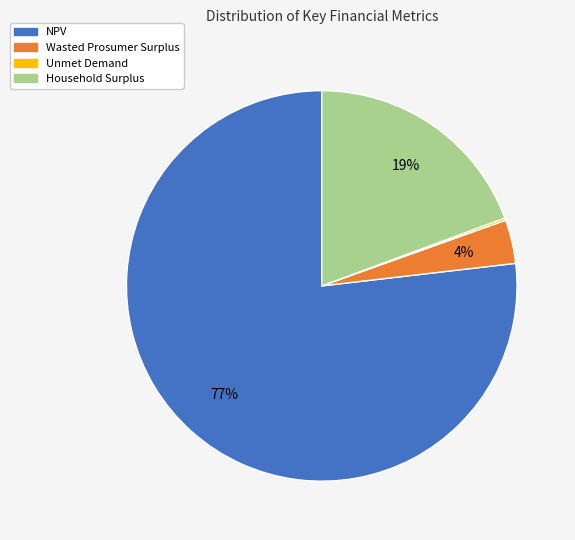

Is there a majority slice in this chart?

Yes